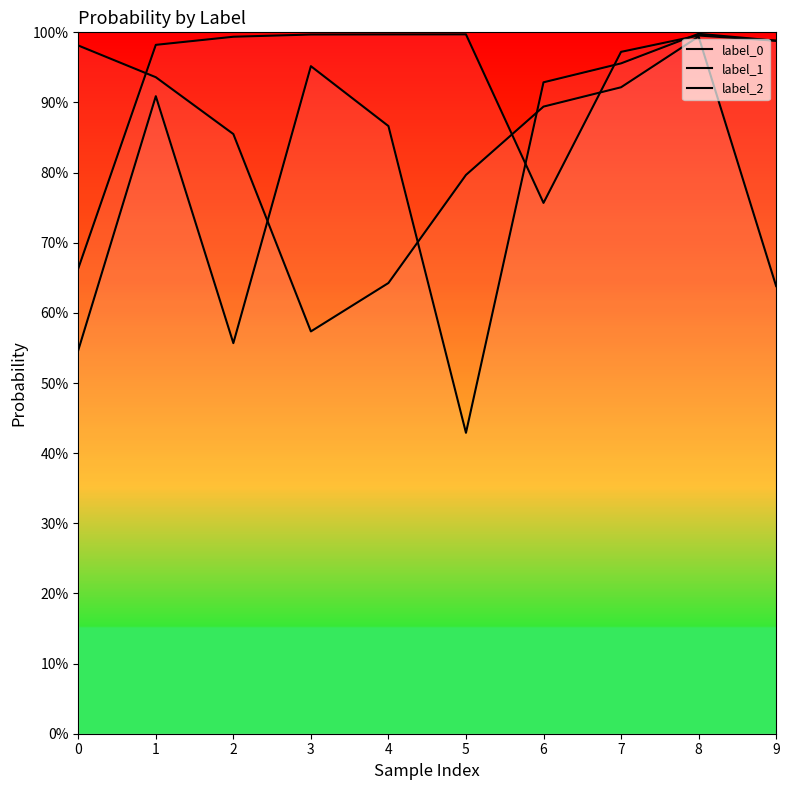

At how many categories does at least one series exceed 0?

10